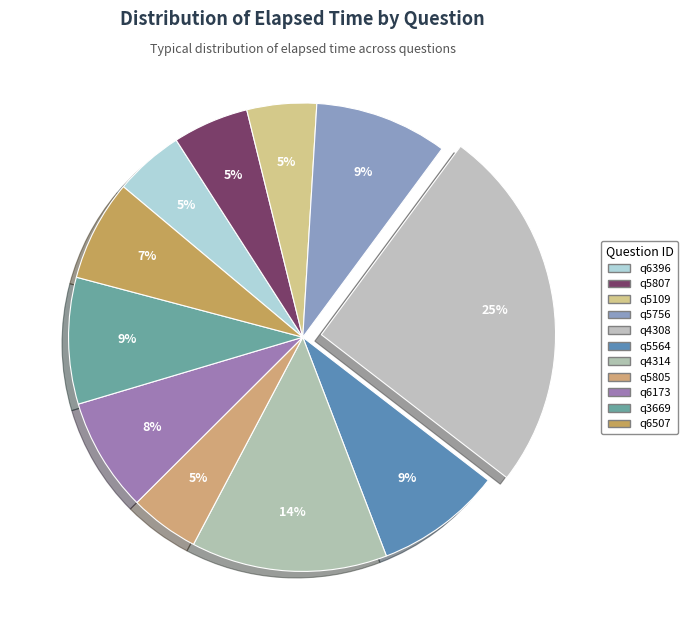

To the nearest percent, what percentage of the pie is q5805?

5%